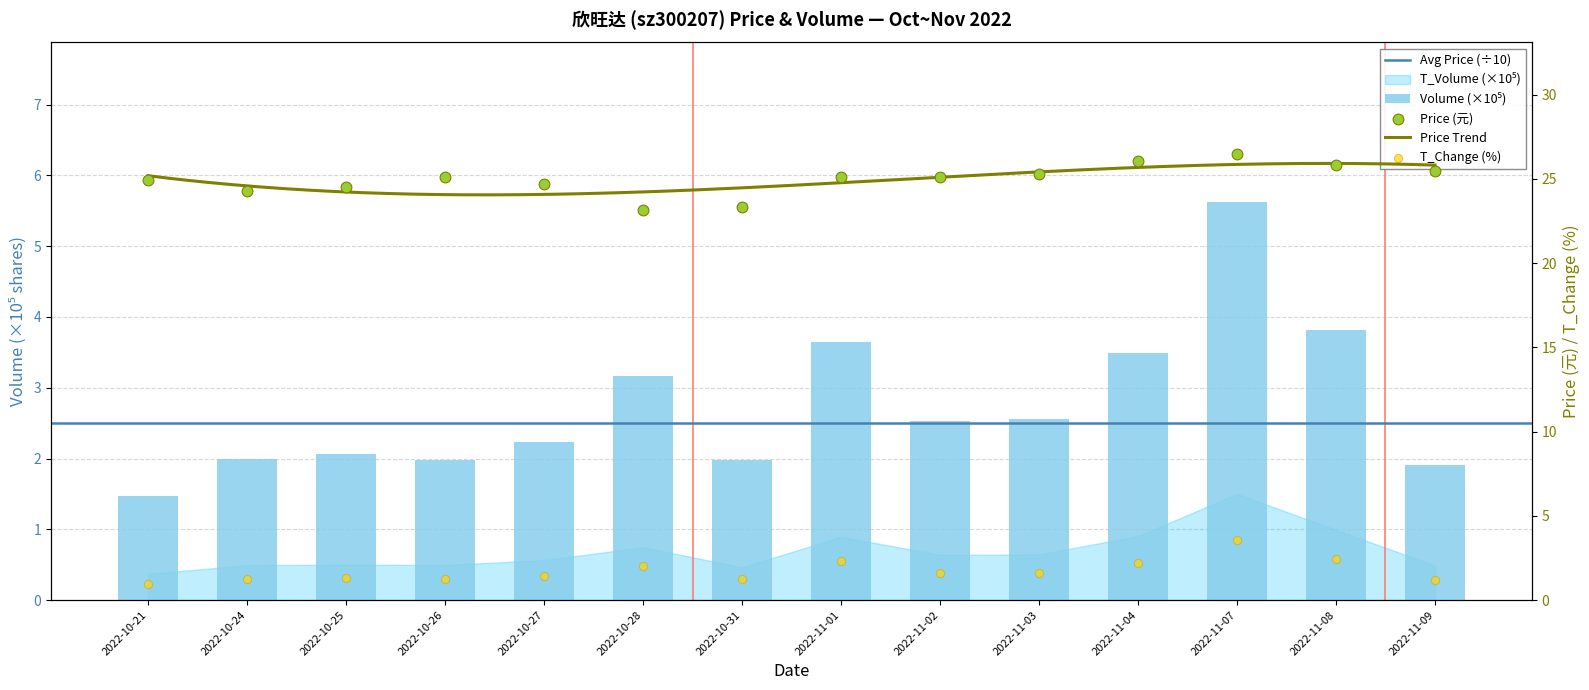

Which series reaches the maximum Y coordinate?

price